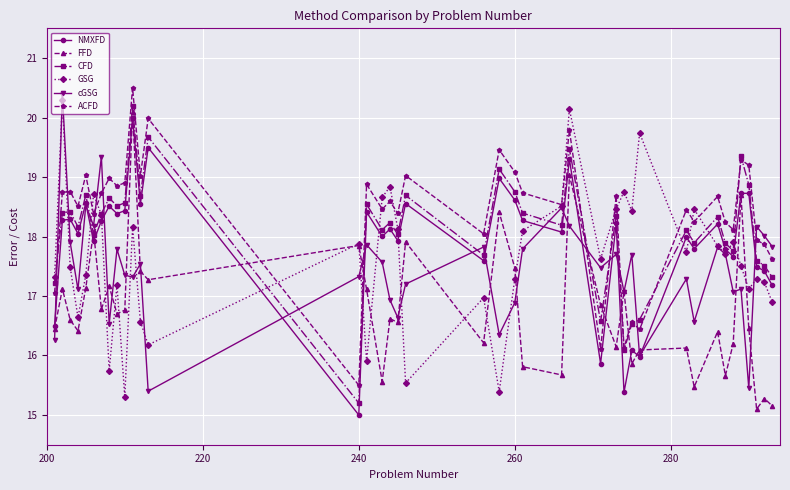

What is the minimum value for GSG?

15.3